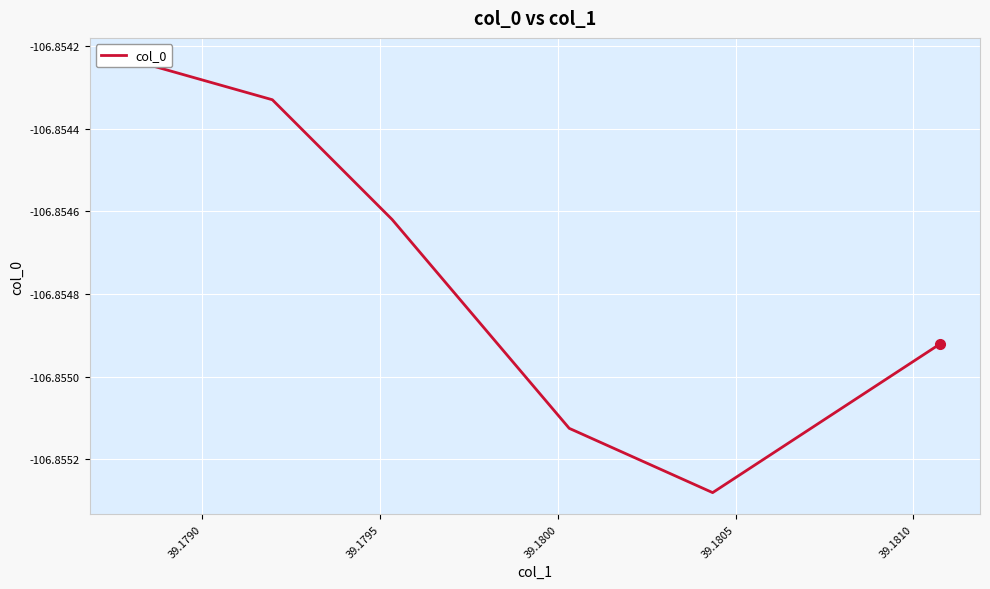

Count the number of categories in the chart.

6